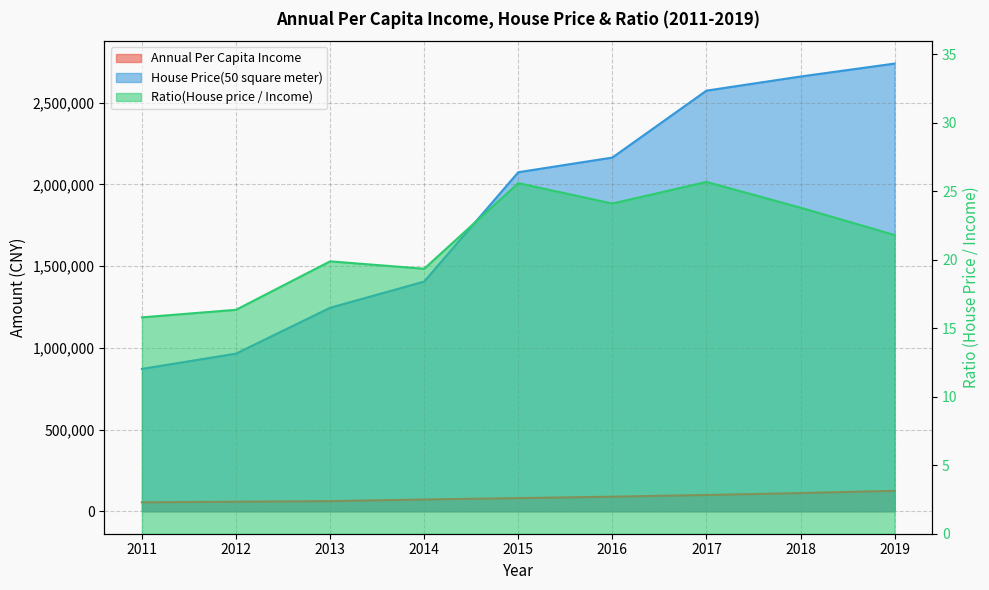

True or false: Annual Per Capita Income has more than 1 points higher than both neighbors.

False